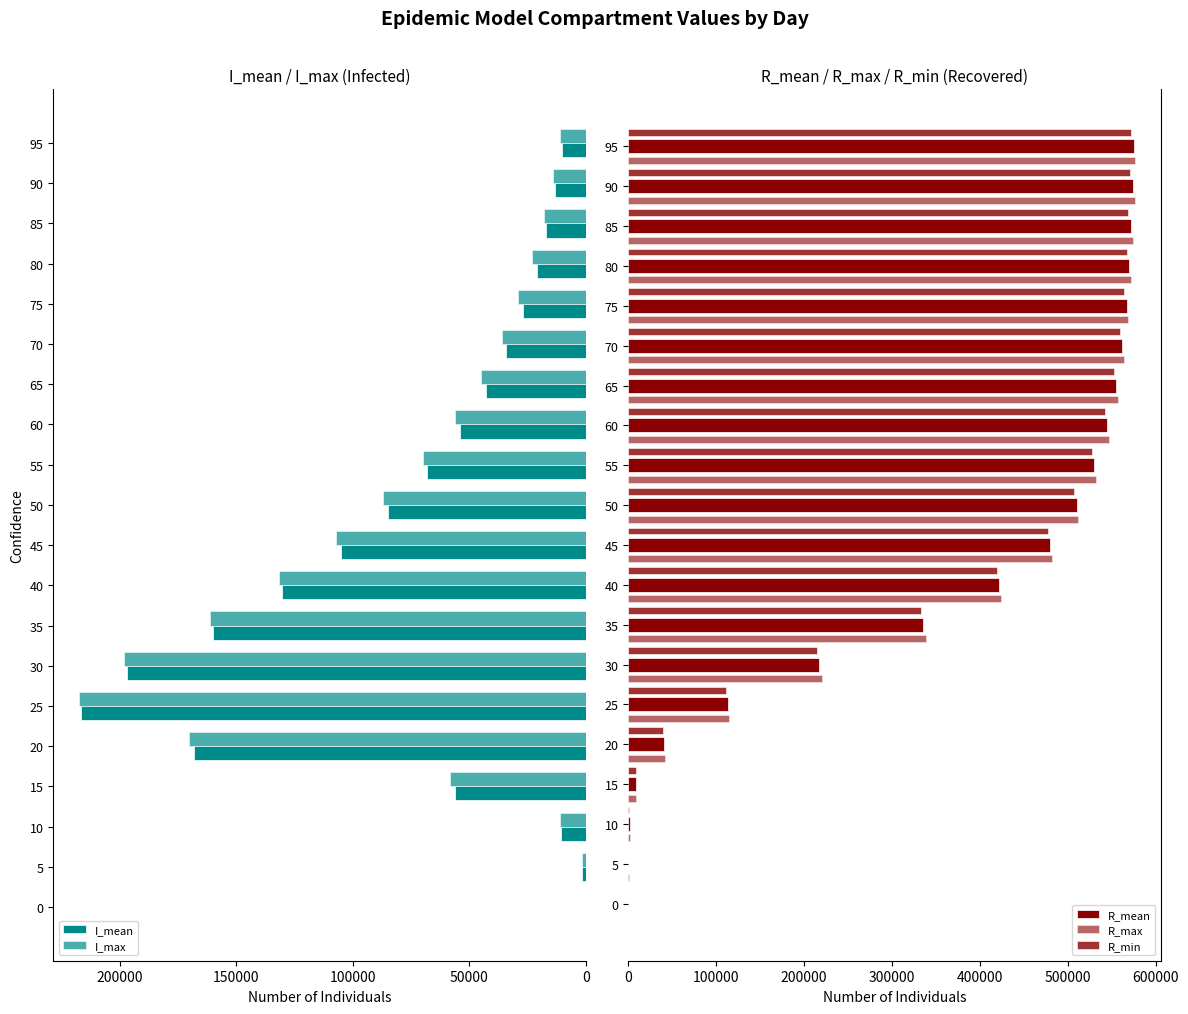

What is the average value of the I_mean series?

70809.4